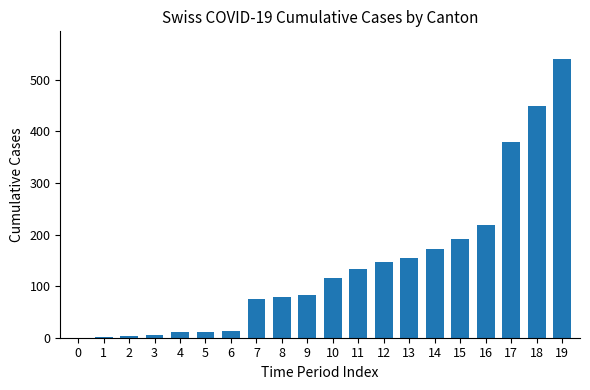

Where is the data nearest to the value 270?

16